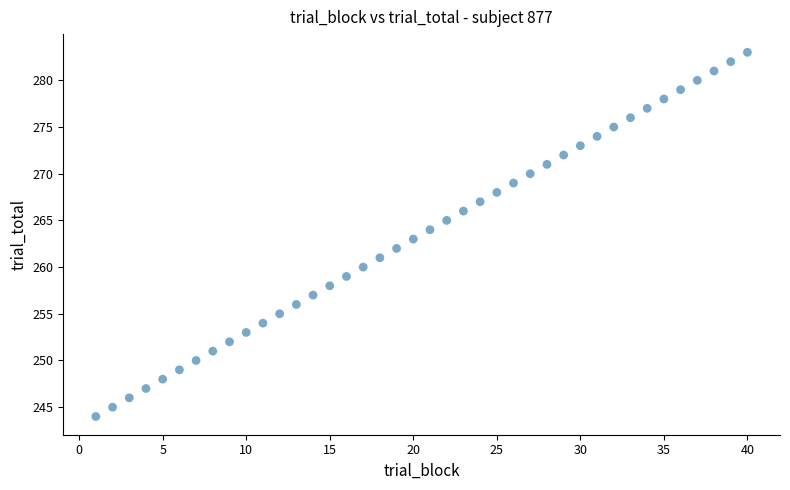

What is the range of X values (max minus min)?

39